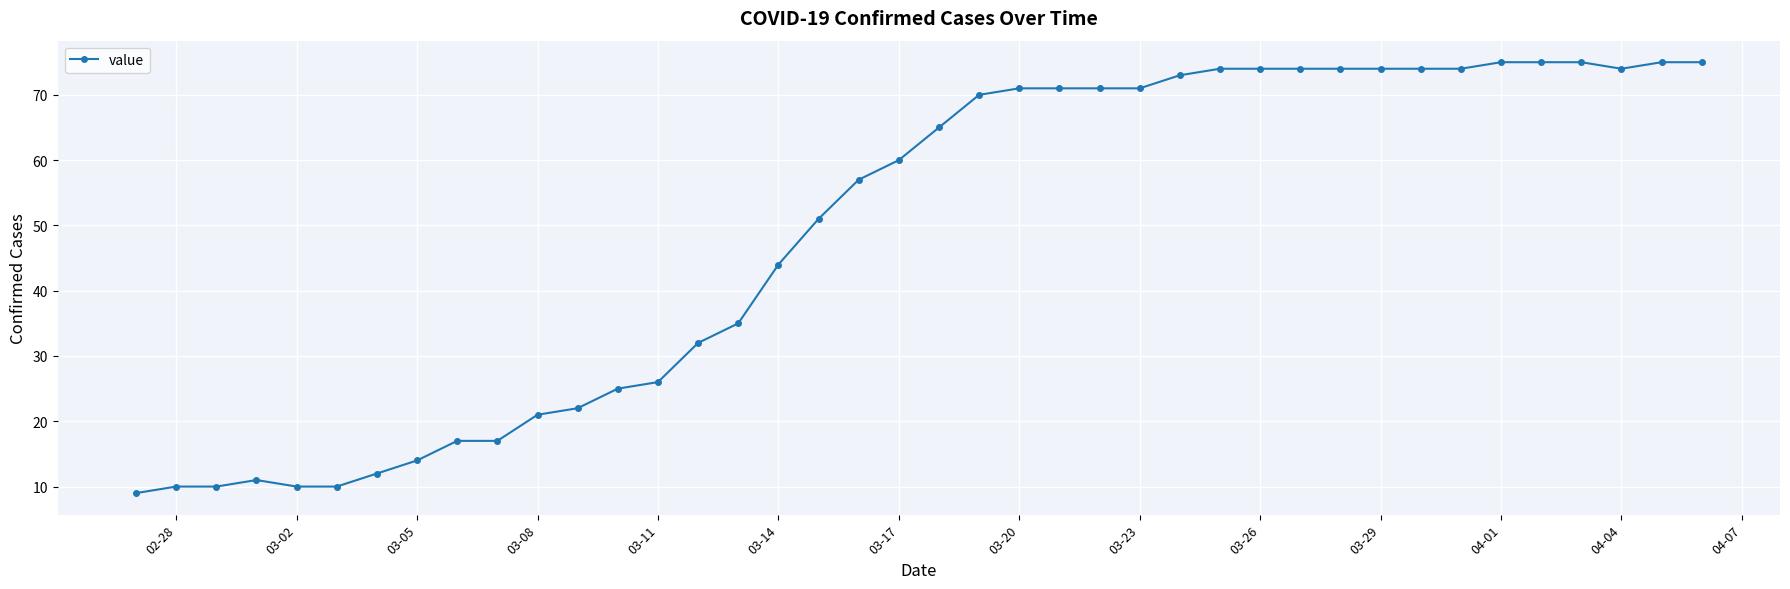

What is the difference between the maximum and minimum values?

66